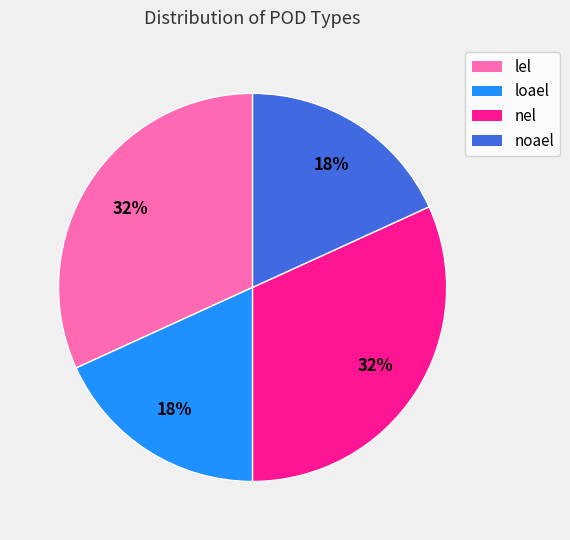

Does any single category account for the majority?

No